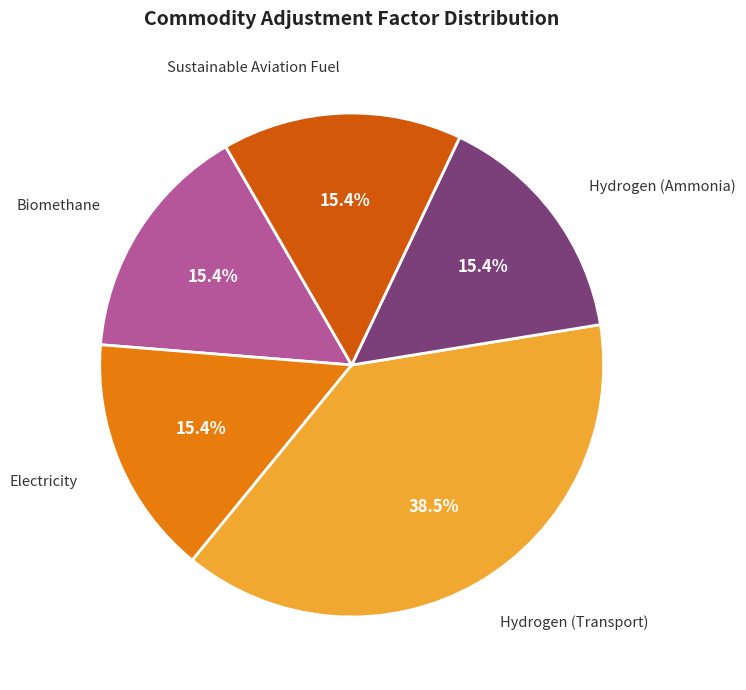

Approximately how many times larger is the value at Hydrogen (Ammonia) compared to Electricity?

1.0